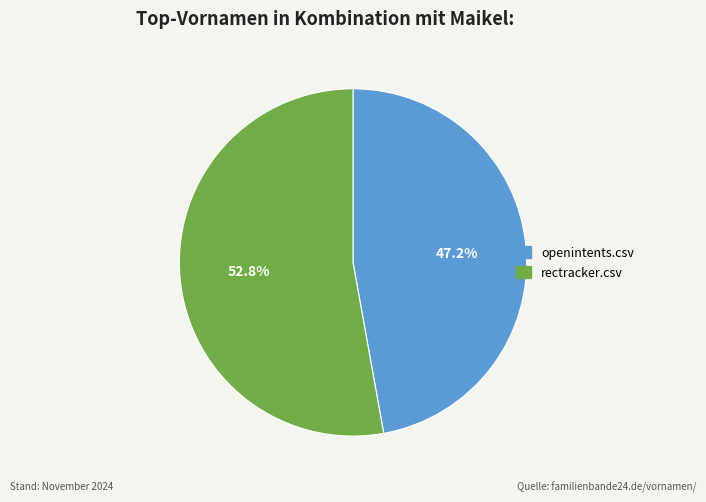

True or false: rectracker.csv accounts for 53% of the total.

True